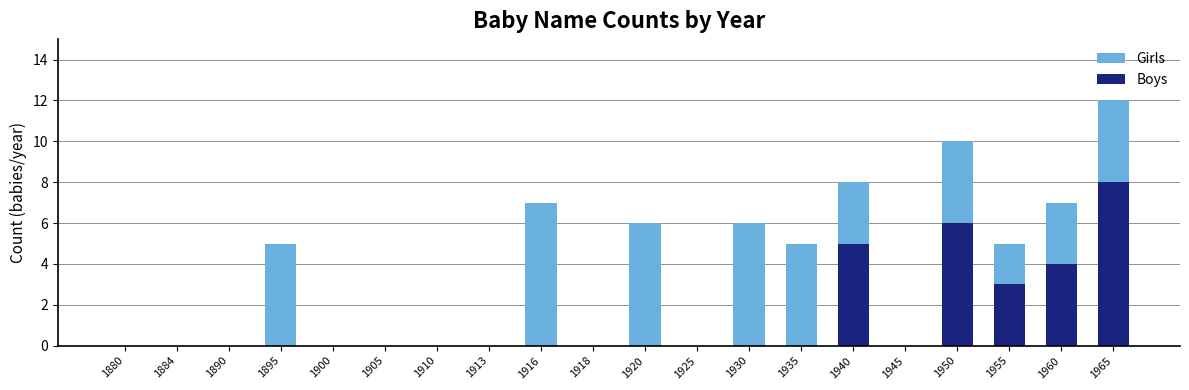

Does the chart contain stacked bars?

No